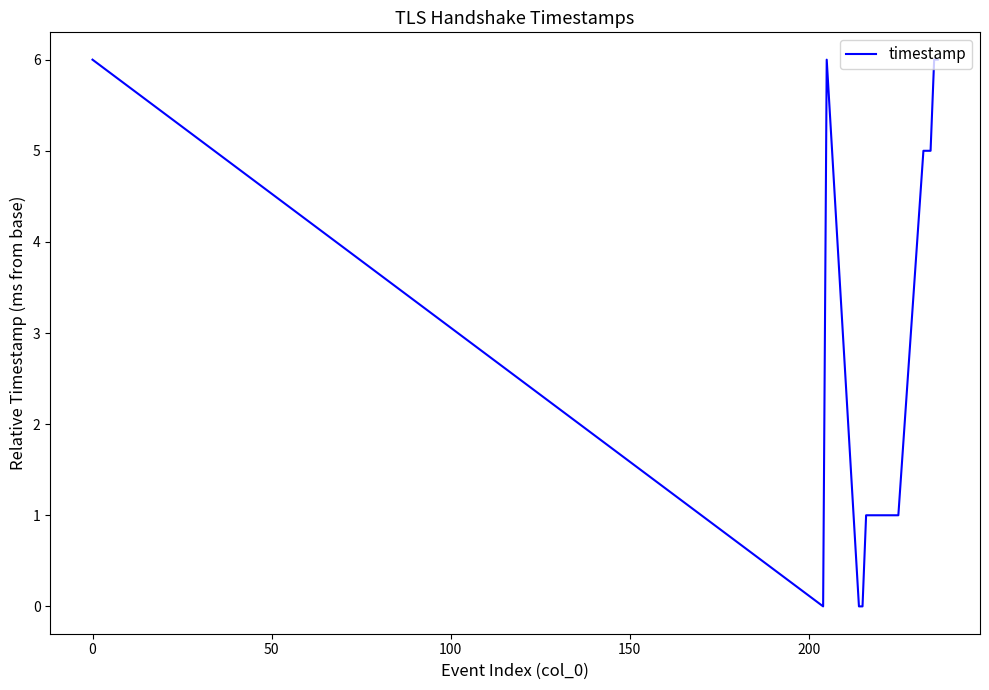

True or false: there are more than 0 points higher than both neighbors.

True